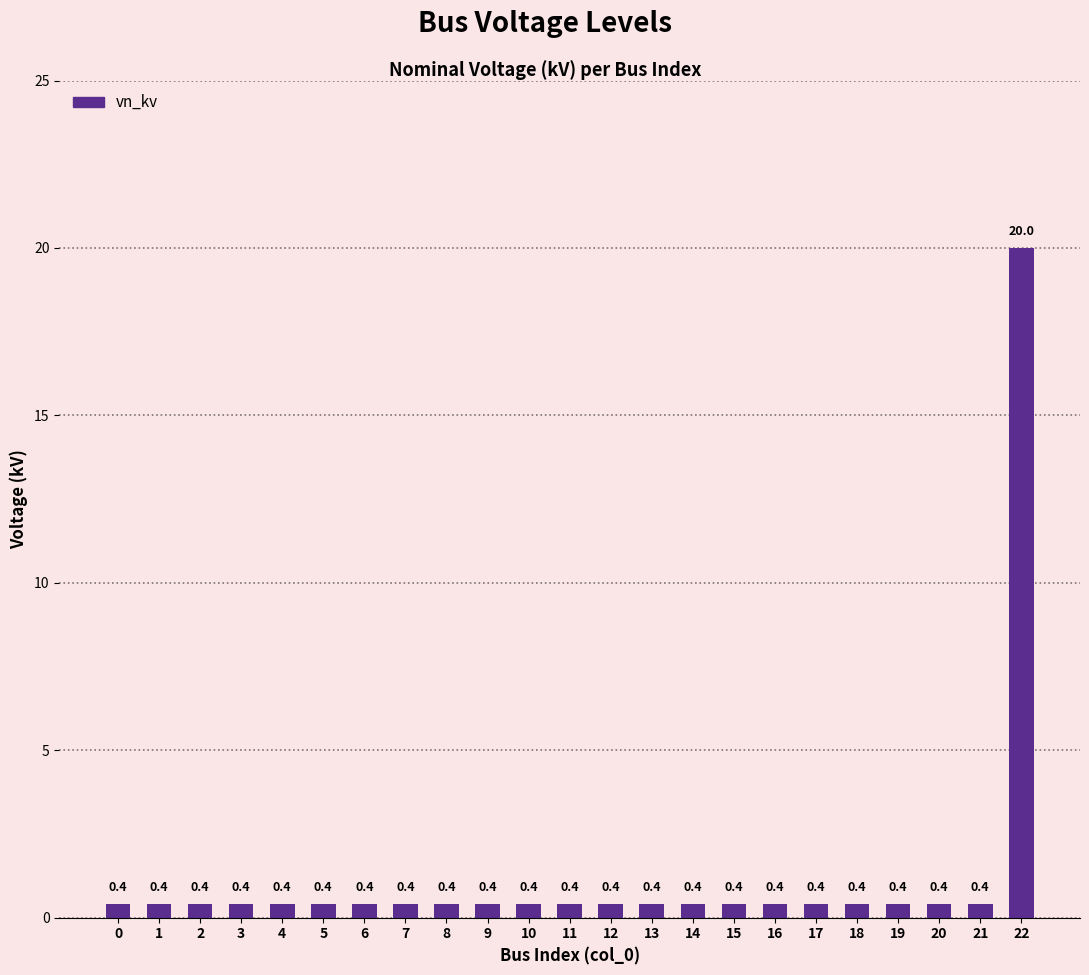

True or false: the data shows 0.4 at 7.

True